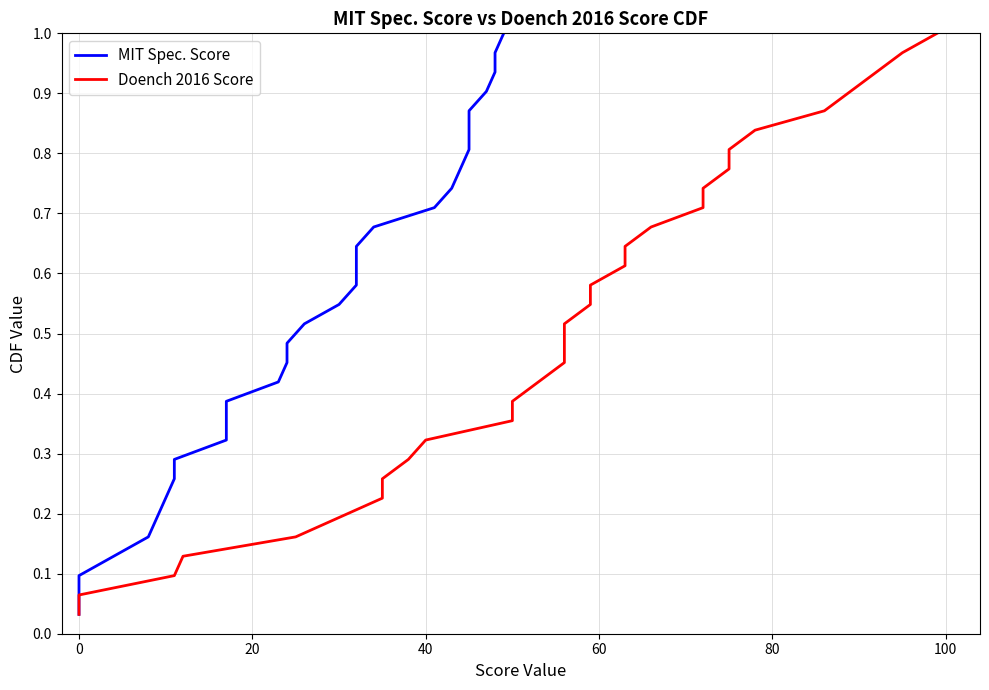

Which series has the largest total across all categories?

MIT Spec. Score